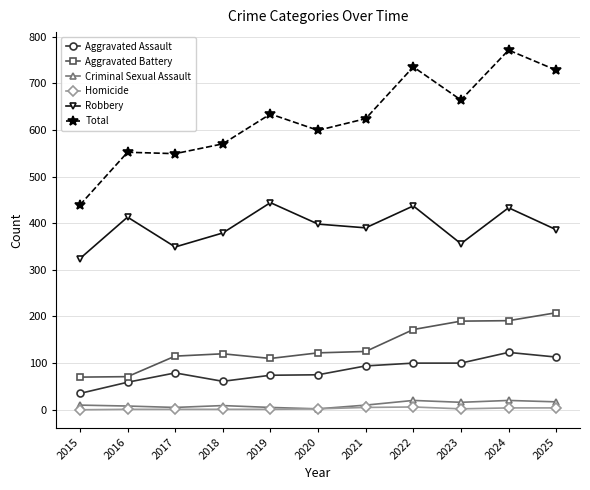

Is the value of Criminal Sexual Assault at 2023 greater than the value of Aggravated Assault at 2022?

No